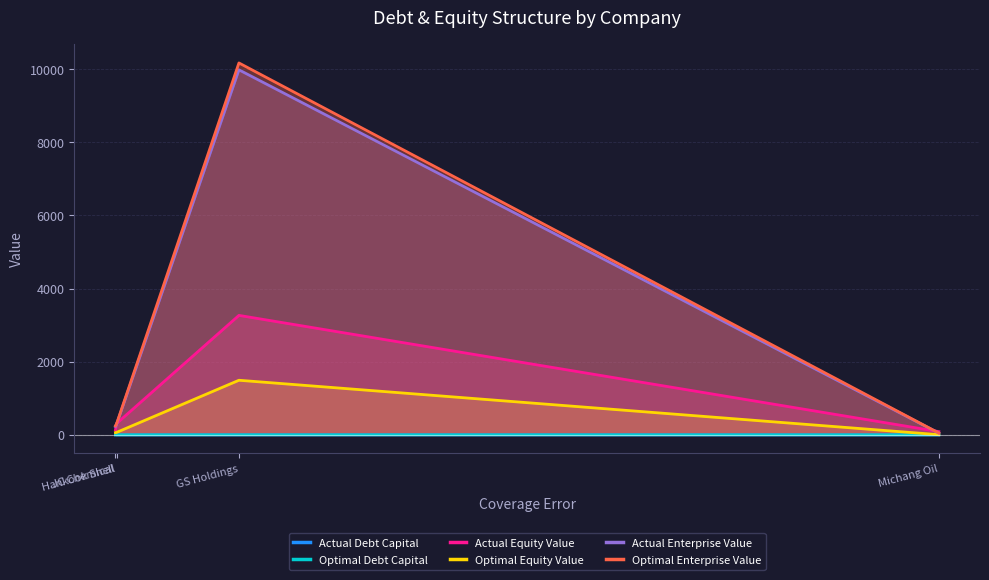

What is the sum of all optimal_enterprise_value values?

10769.0